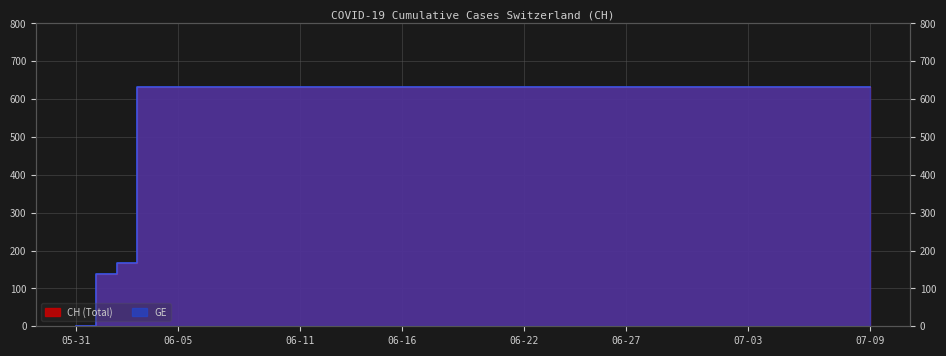

List the labels in order of CH value, largest first.

2020-06-03, 2020-06-04, 2020-06-05, 2020-06-06, 2020-06-07, 2020-06-08, 2020-06-09, 2020-06-10, 2020-06-11, 2020-06-12, 2020-06-13, 2020-06-14, 2020-06-15, 2020-06-16, 2020-06-17, 2020-06-18, 2020-06-19, 2020-06-20, 2020-06-21, 2020-06-22, 2020-06-23, 2020-06-24, 2020-06-25, 2020-06-26, 2020-06-27, 2020-06-28, 2020-06-29, 2020-06-30, 2020-07-01, 2020-07-02, 2020-07-03, 2020-07-04, 2020-07-05, 2020-07-06, 2020-07-07, 2020-07-08, 2020-07-09, 2020-06-02, 2020-06-01, 2020-05-31